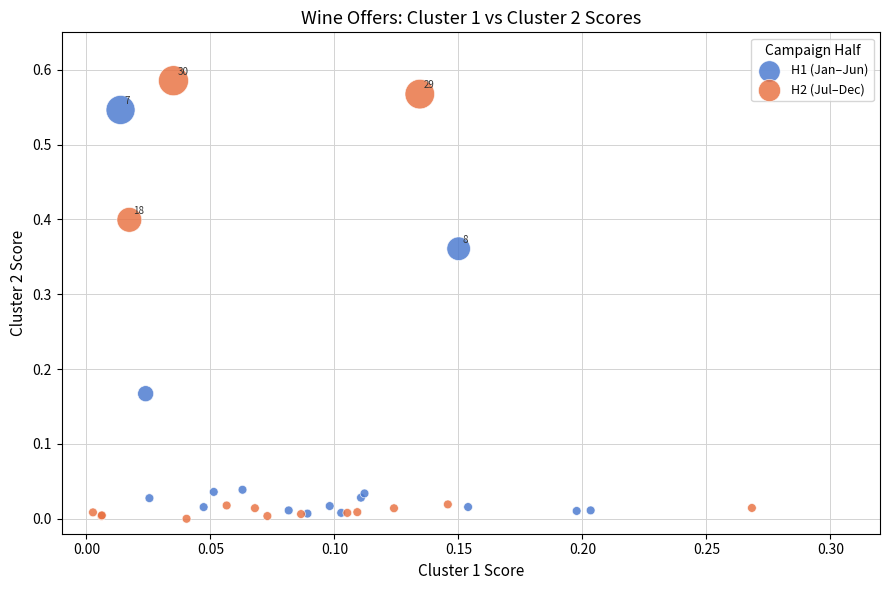

Which series contains the highest Y value?

H2 (Jul–Dec)